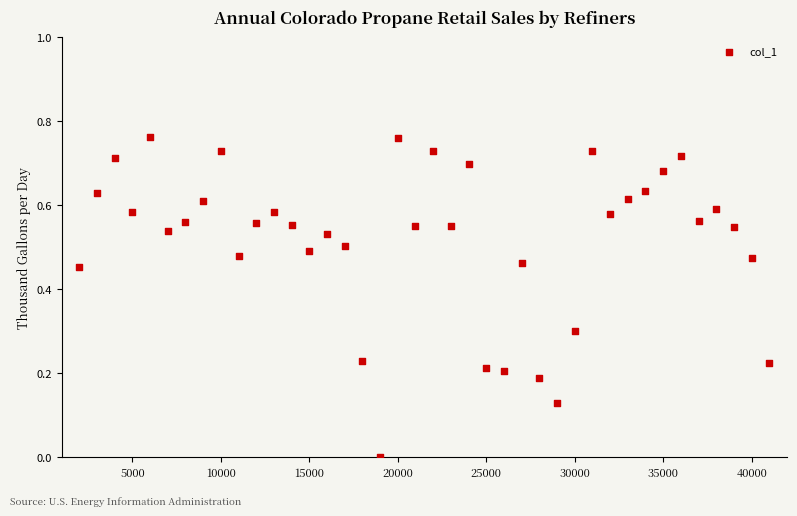

What is the range of X values (max minus min)?

39000.0